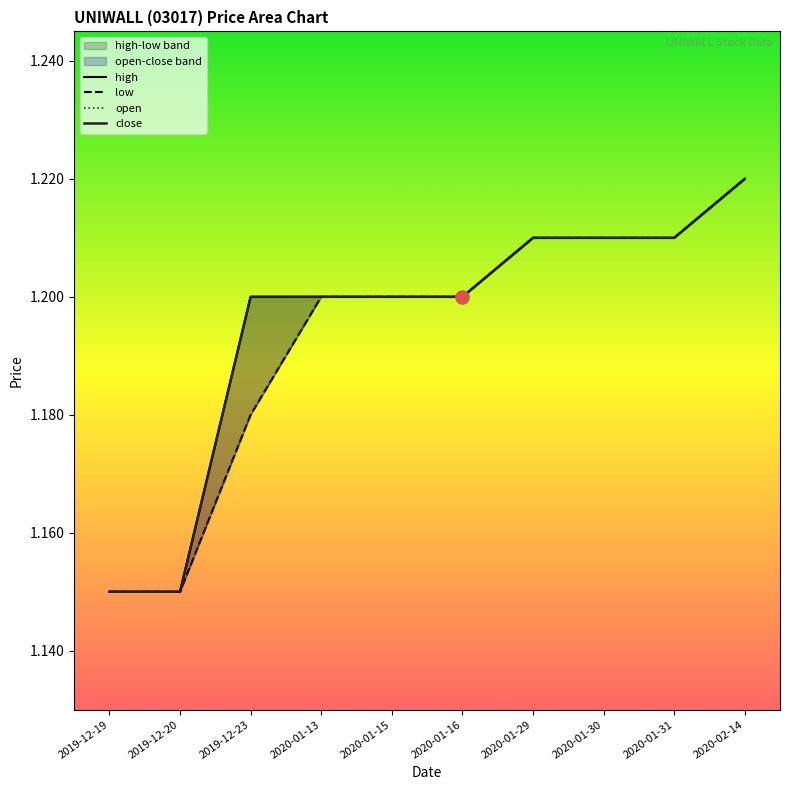

Which series reaches the maximum Y coordinate?

high